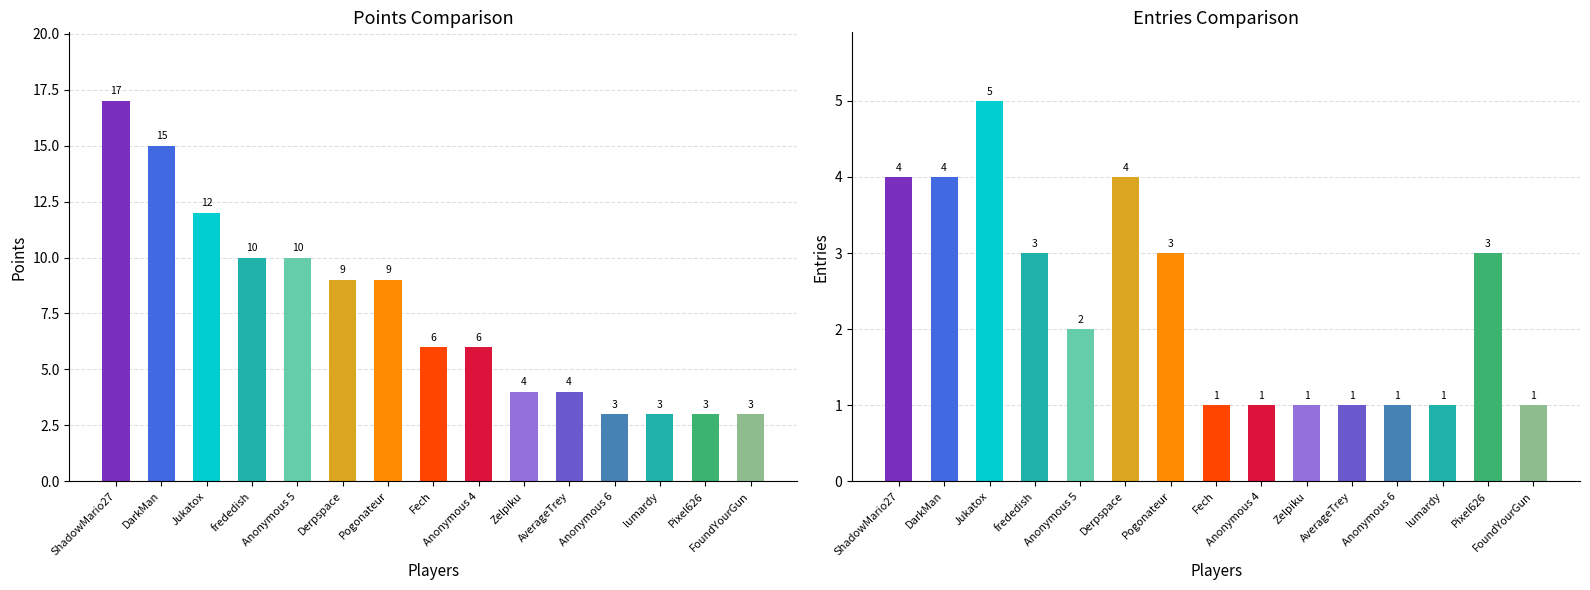

How many bars are there in total?

30